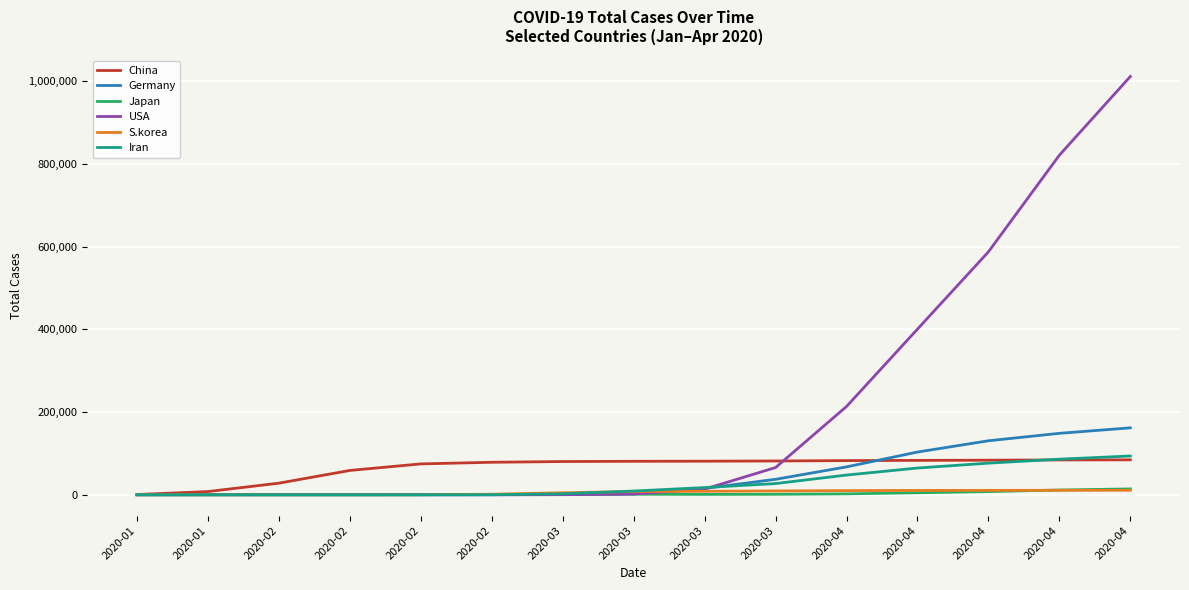

At which label does S.korea reach its minimum?

2020-01